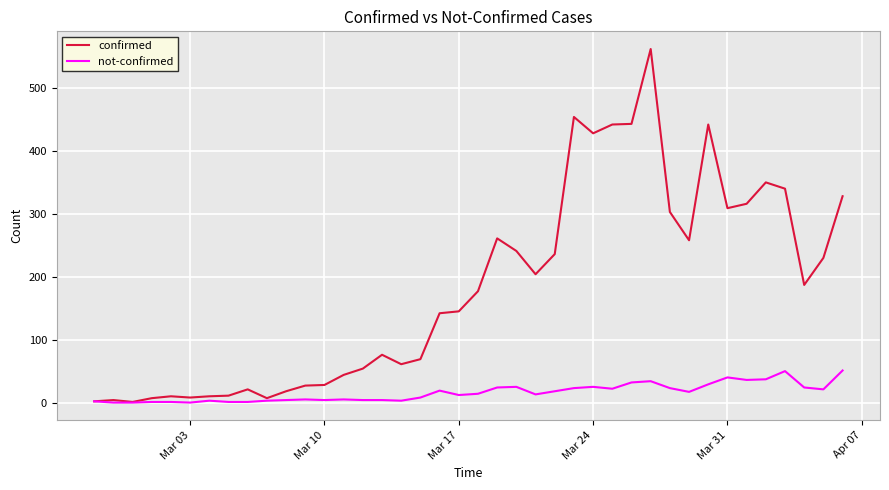

True or false: confirmed has more than 0 interior local peaks.

True